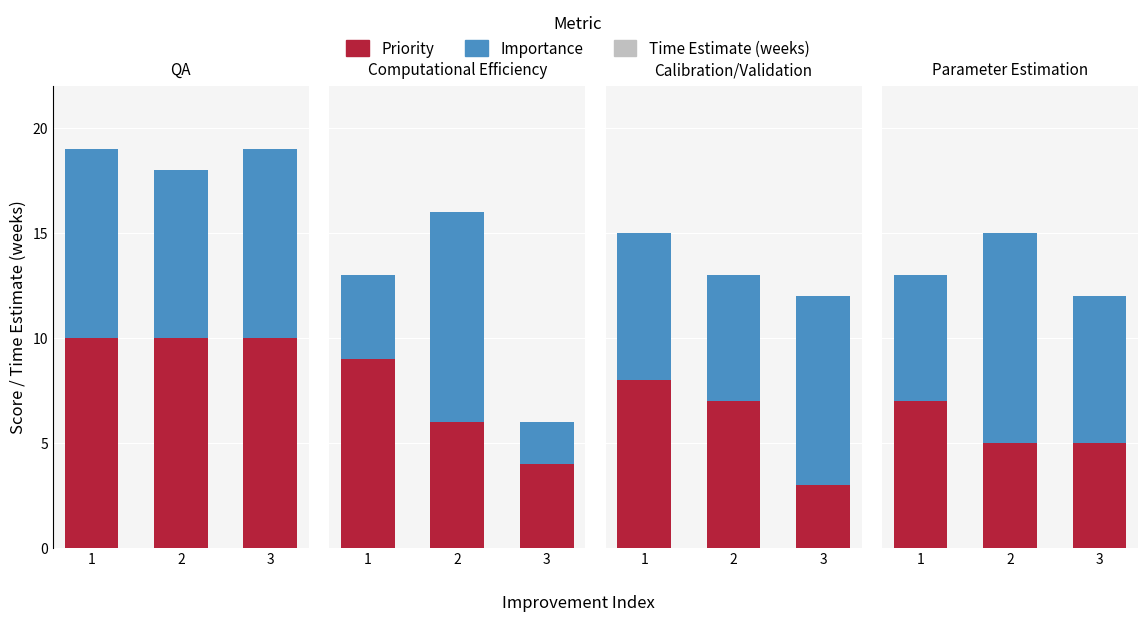

What is the highest value of the Time Estimate (weeks) series?

5